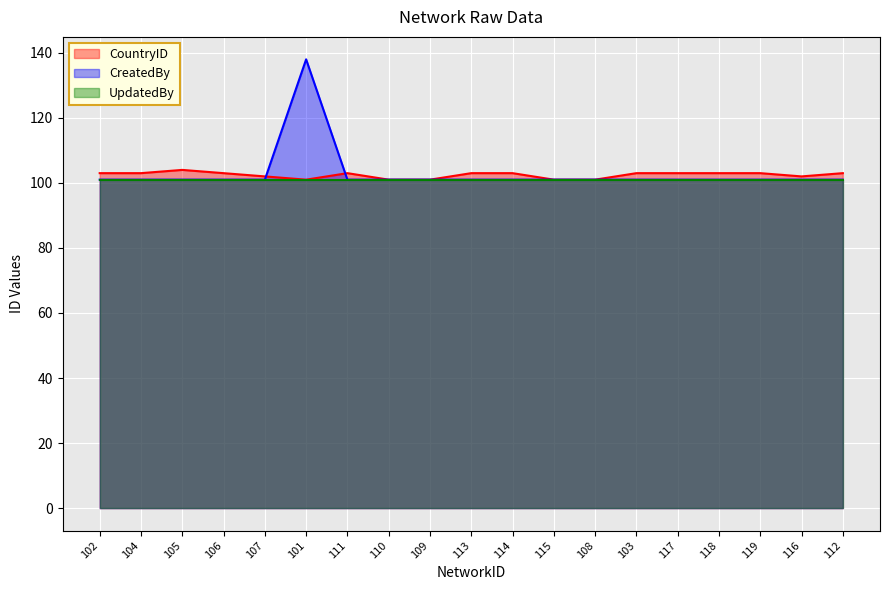

At which category does the chart reach its minimum across all series?

101